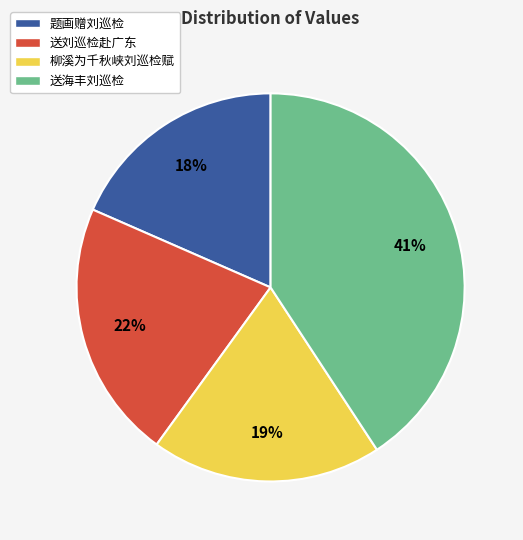

Is there a majority slice in this chart?

No